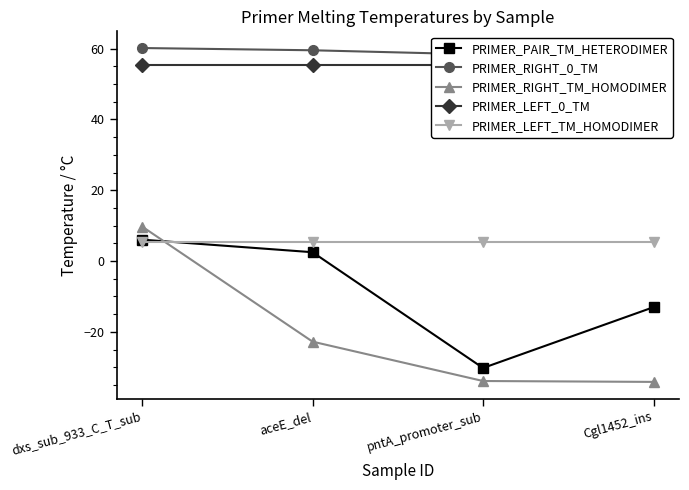

Is it true that PRIMER_RIGHT_0_TM equals 60.2 at dxs_sub_933_C_T_sub?

True